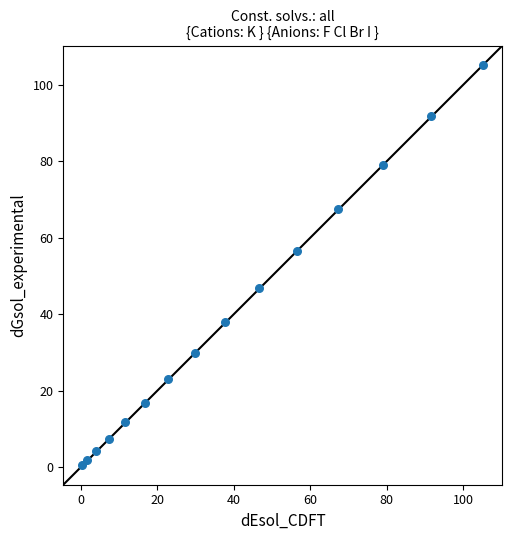

What is the range of X values (max minus min)?

104.7